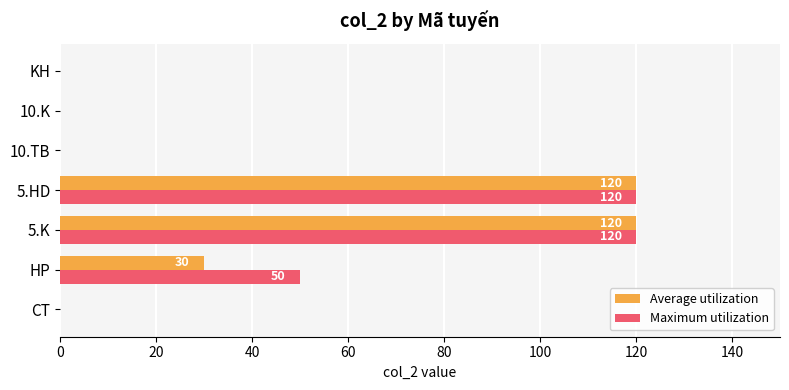

What is the total value across all series at 5.K?

240